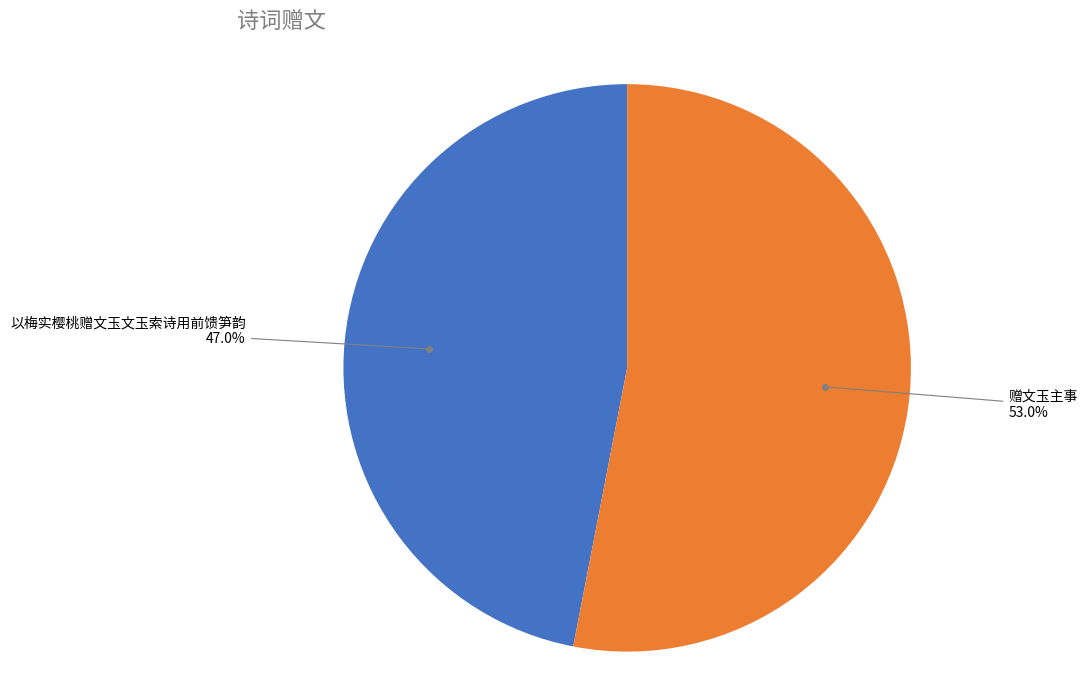

Is there a majority slice in this chart?

Yes